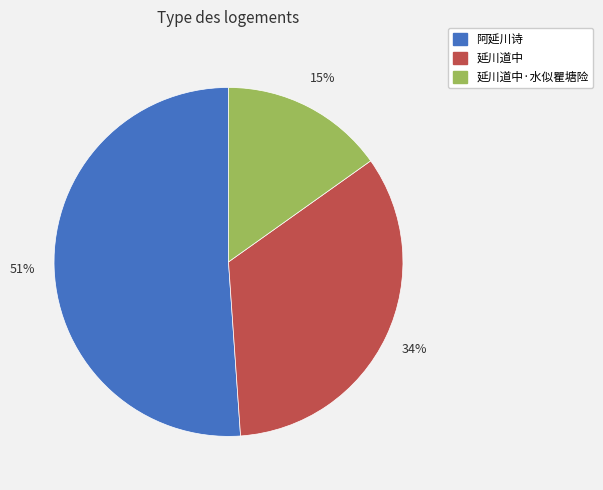

To the nearest percent, what portion does 延川道中 represent?

34%